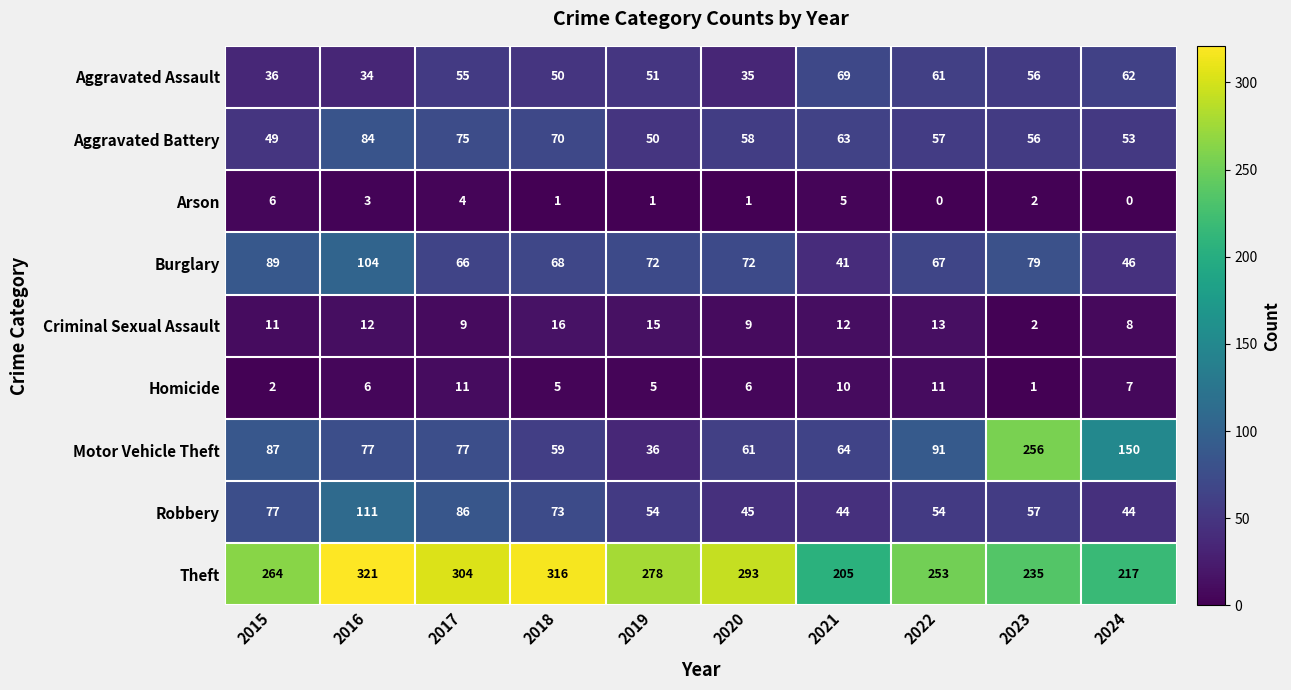

What is the spread (max minus min) of values at 2021?

200